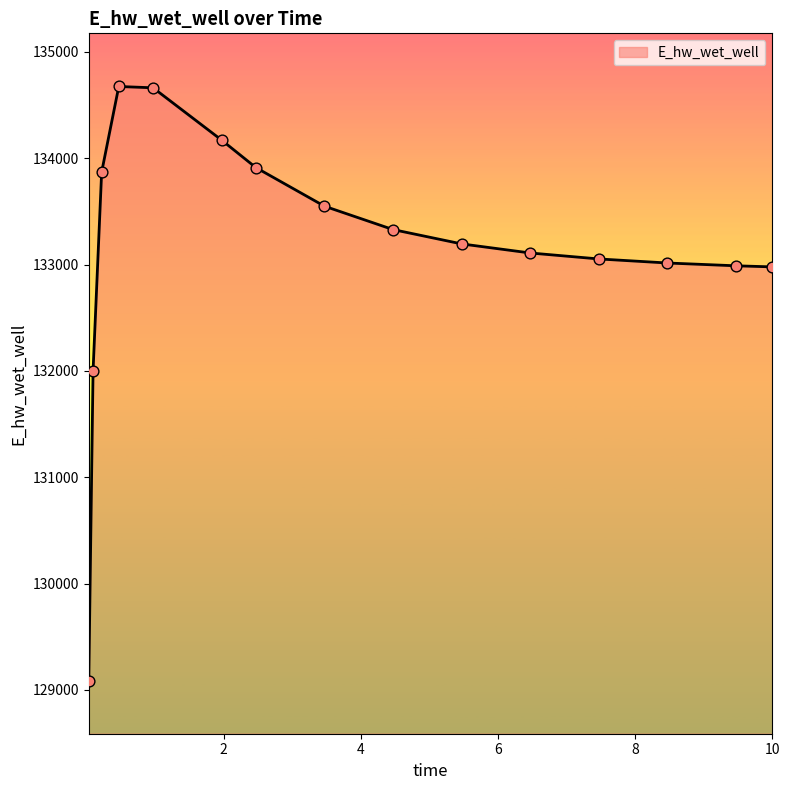

What is the difference between the maximum and minimum values?

5587.3